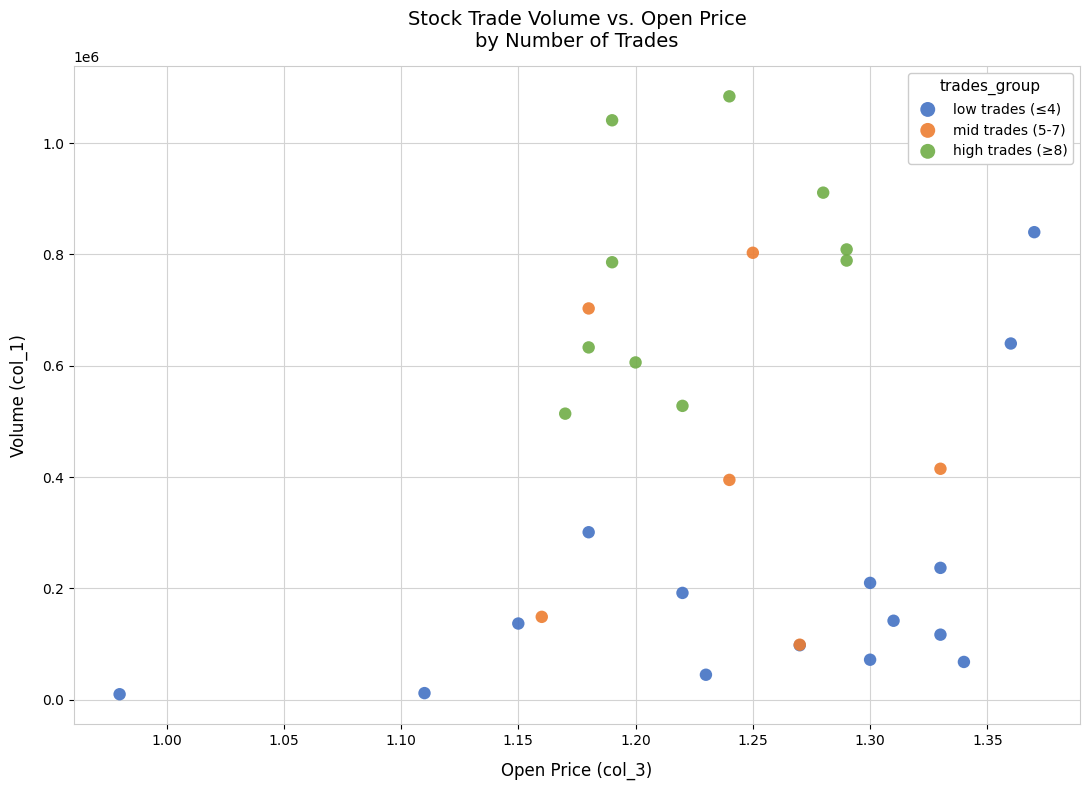

Which series contains the lowest Y value?

low trades (≤4)